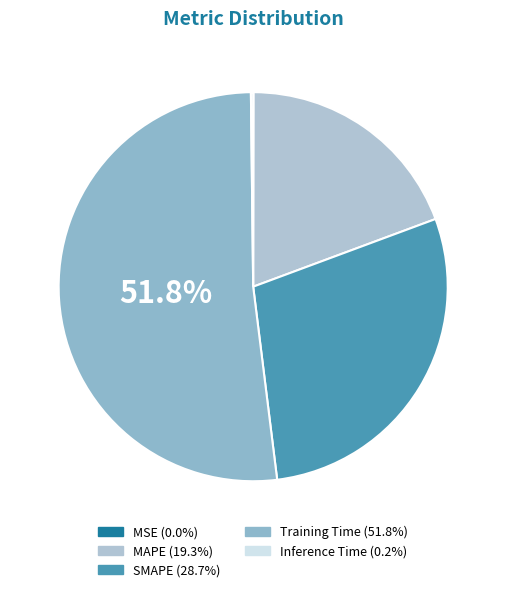

To the nearest percent, what percentage of the pie is Training Time?

52%